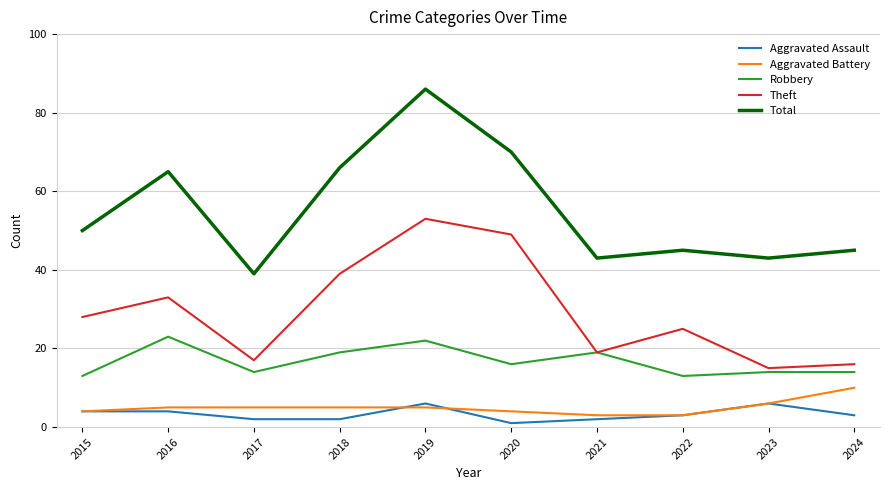

Rank the series by their maximum value, from lowest to highest.

Aggravated Assault, Aggravated Battery, Robbery, Theft, Total